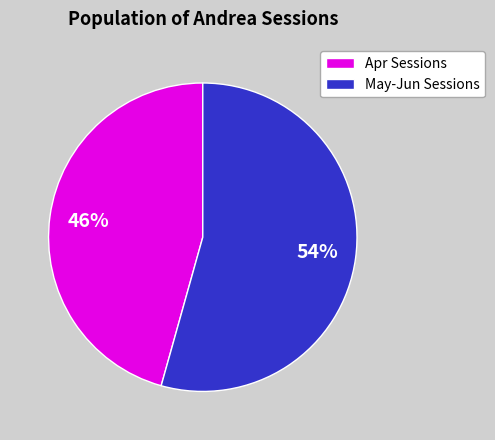

How many slices are in this pie chart?

2